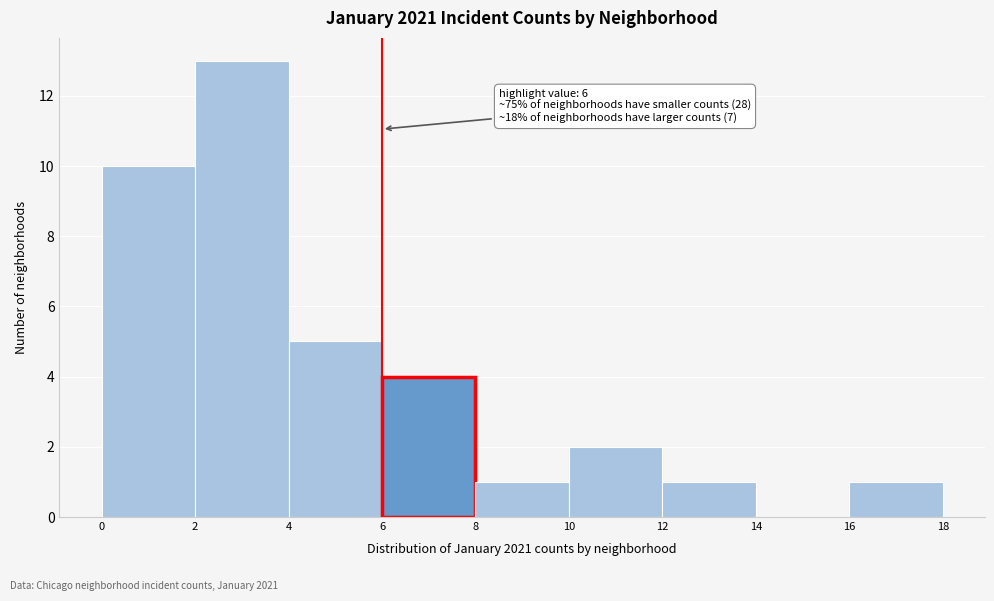

Which range on the x-axis has the tallest bar?

2 to 4